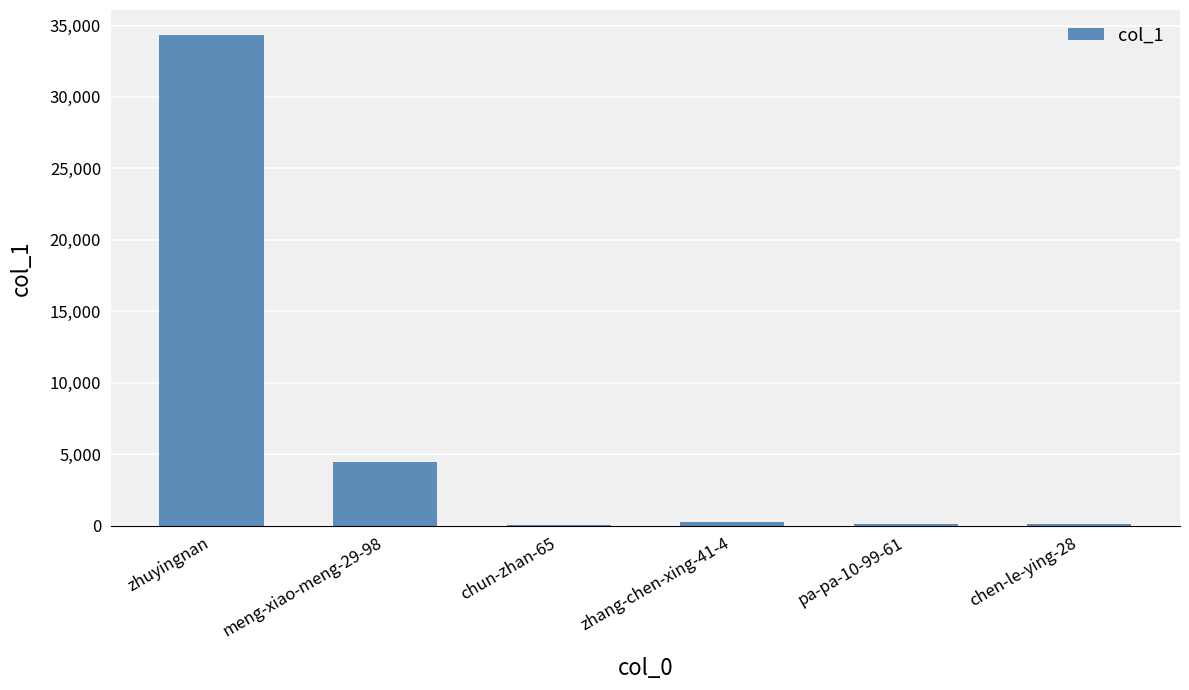

At which category does the chart reach its peak across all series?

zhuyingnan